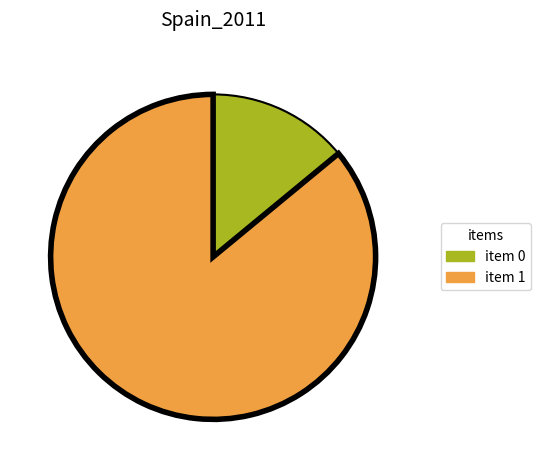

Approximately how many times larger is the value at item 1 compared to item 0?

6.1